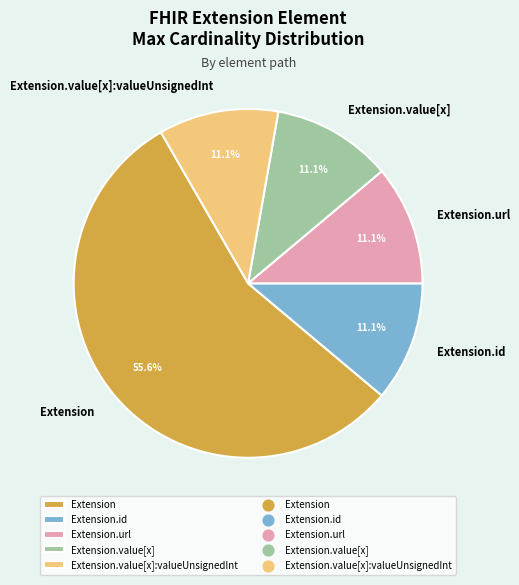

What percentage is the Extension.url slice, to the nearest percent?

11%